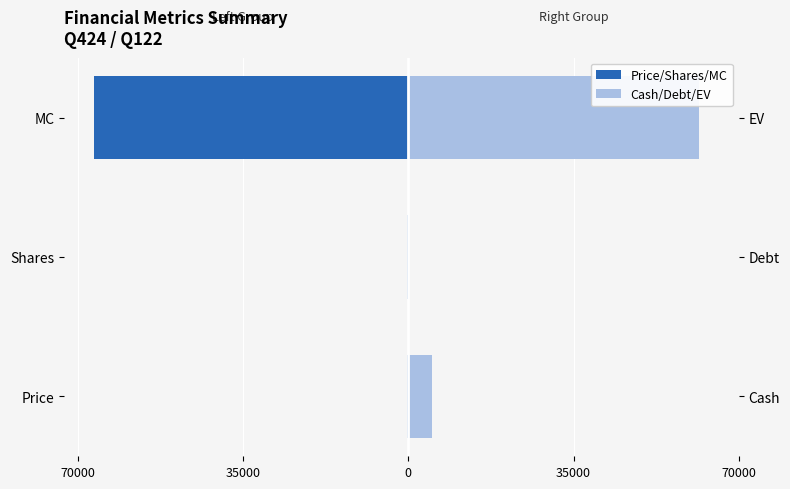

How many bars are there in total?

6